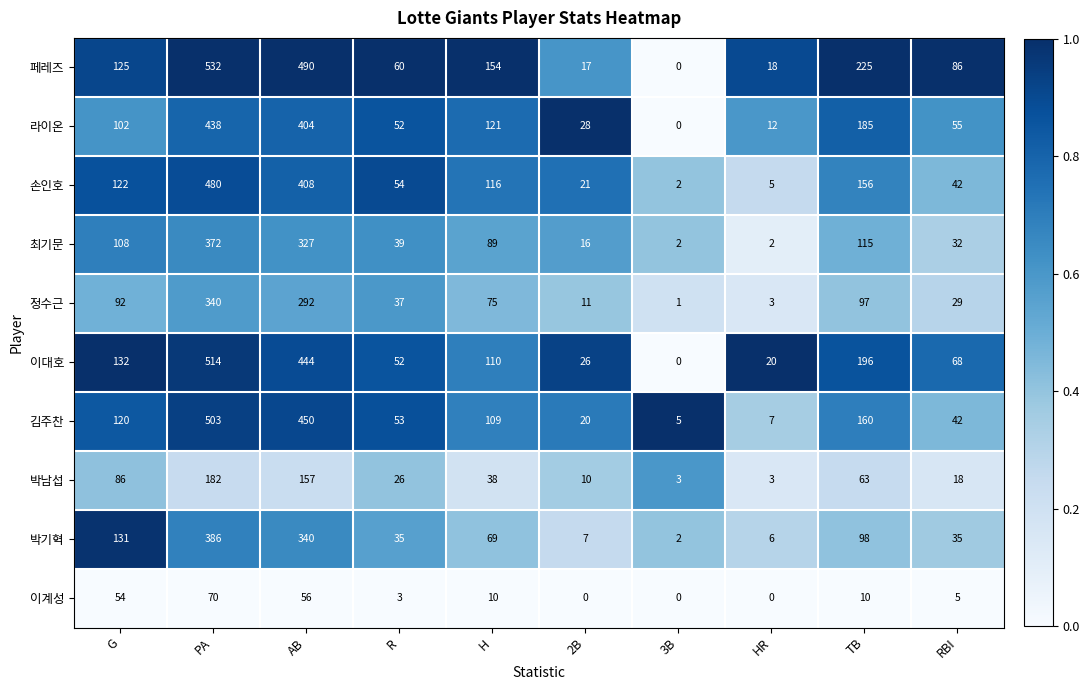

At which category is the sum across all series the highest?

PA